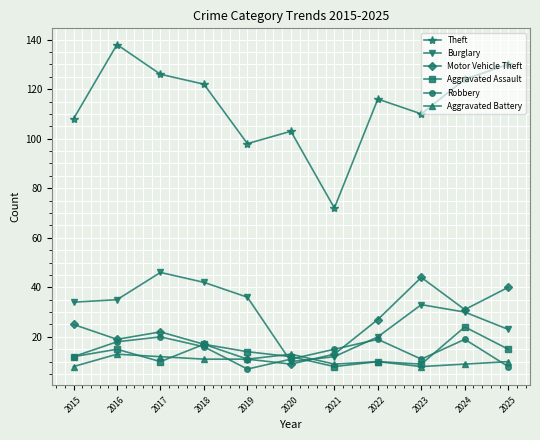

In Robbery, how many points are lower than both neighbors (excluding endpoints)?

2